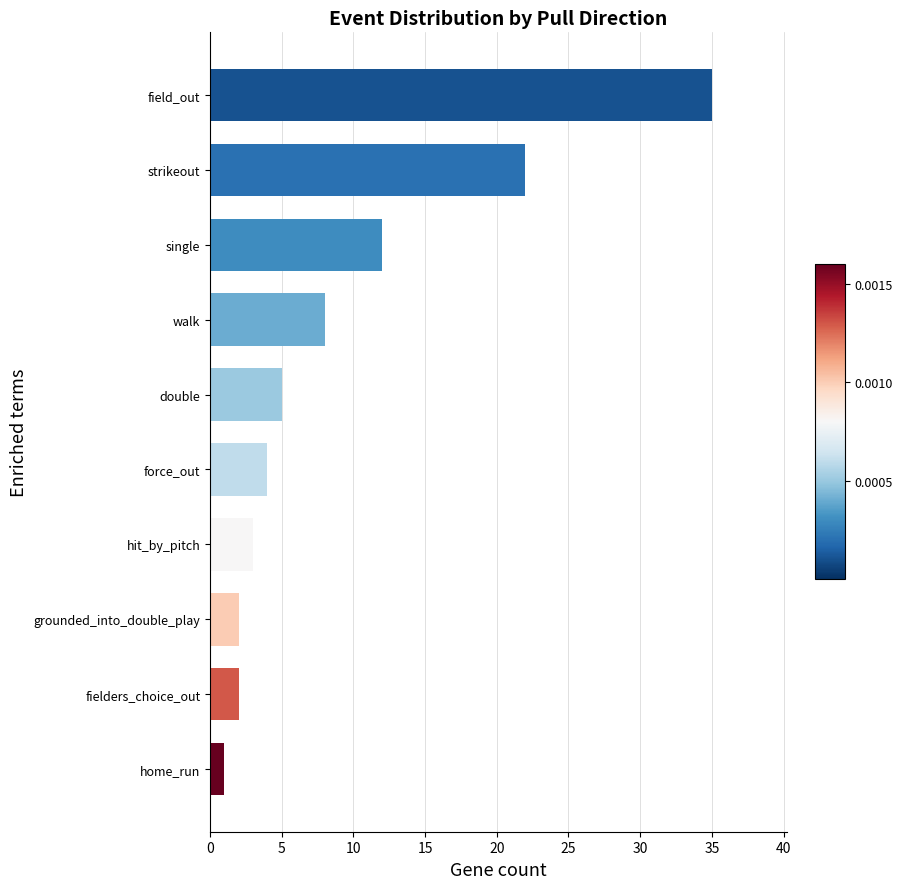

Reading bottom to top, list all the values displayed in this chart.

1	2	2	3	4	5	8	12	22	35